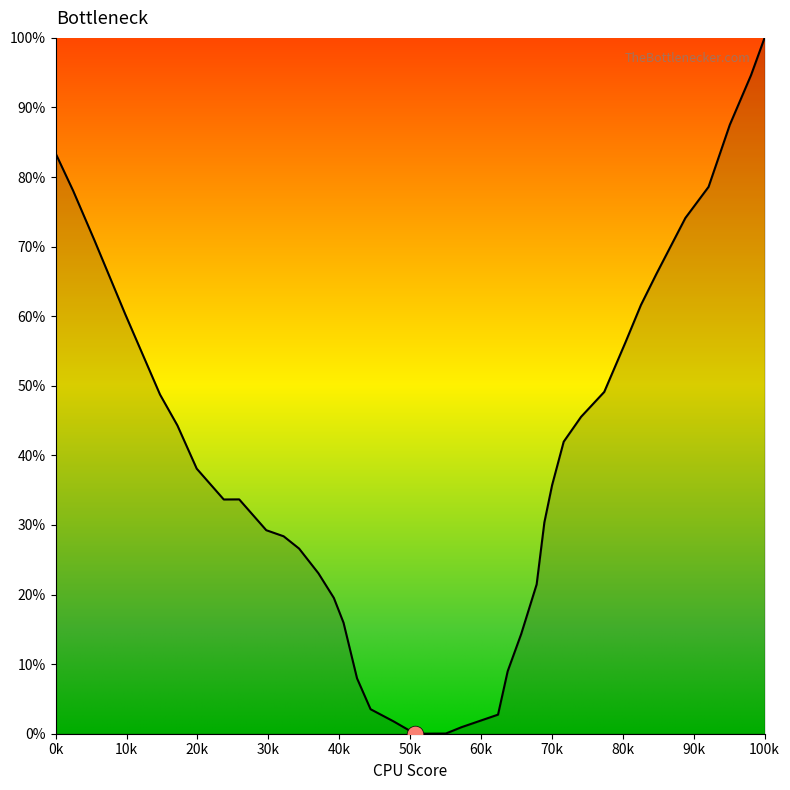

What is the greatest value displayed?

100.0